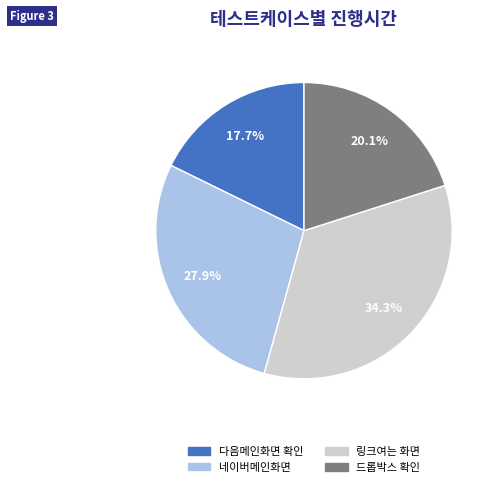

Do 드롭박스 확인 and 네이버메인화면 together represent more than half of the pie?

No